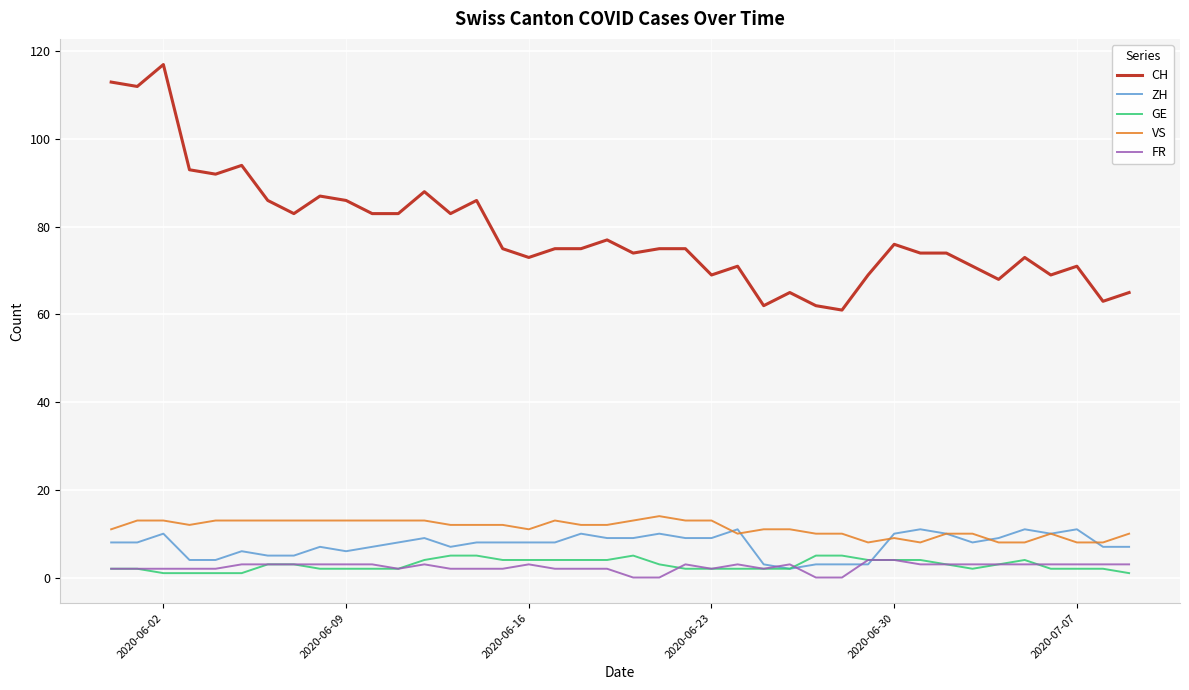

True or false: ZH and CH cross at least once.

False